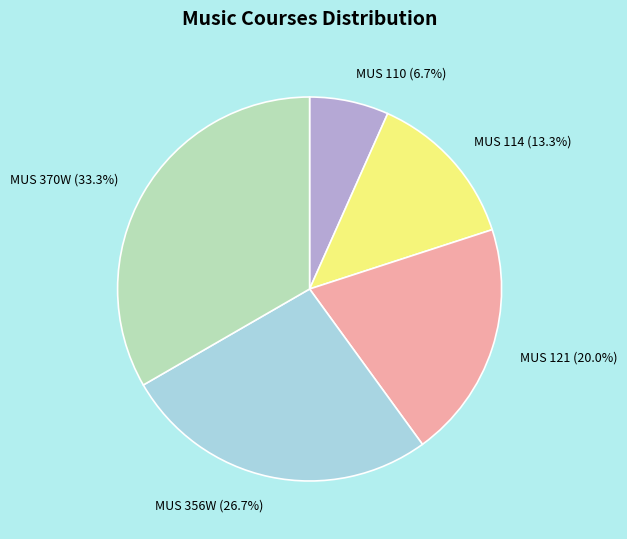

Rank the categories by value from highest to lowest.

MUS 370W, MUS 356W, MUS 121, MUS 114, MUS 110